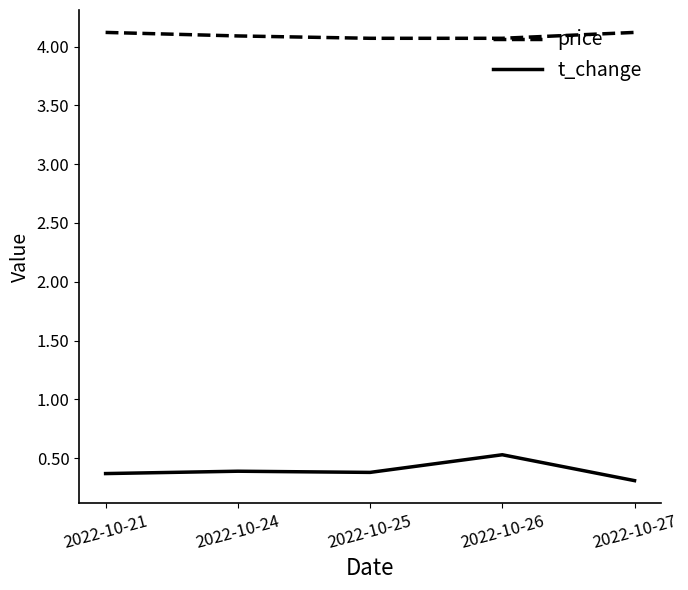

Reading right to left, transcribe all the data shown in this chart.

price: 2022-10-27=4.1	2022-10-26=4.1	2022-10-25=4.1	2022-10-24=4.1	2022-10-21=4.1
t_change: 2022-10-27=0.3	2022-10-26=0.5	2022-10-25=0.4	2022-10-24=0.4	2022-10-21=0.4